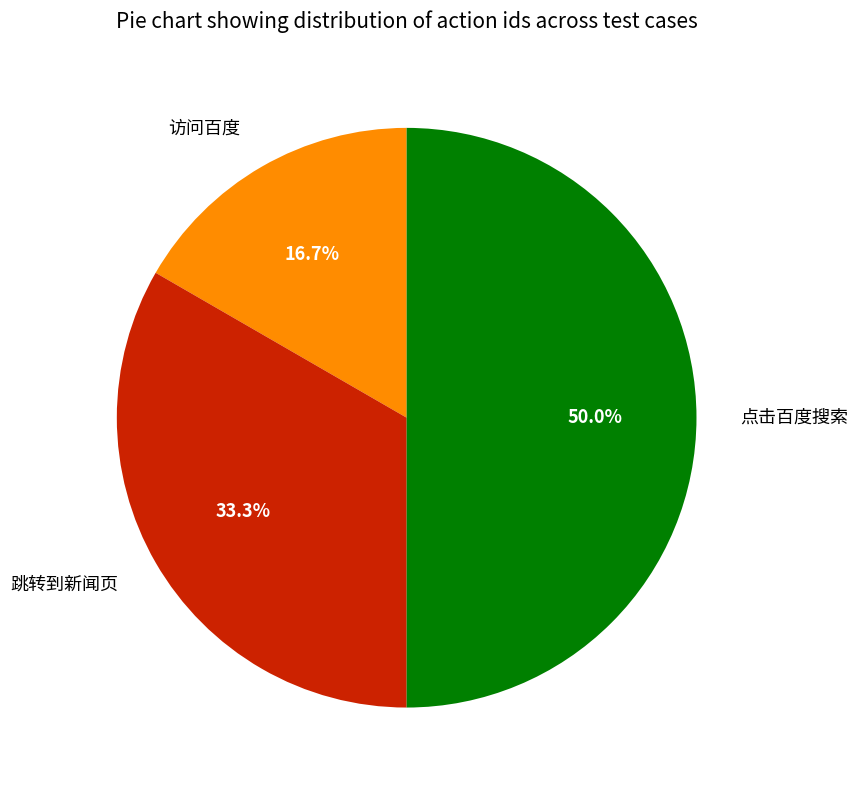

What is the total percentage of 跳转到新闻页 and 点击百度搜索?

83.3%